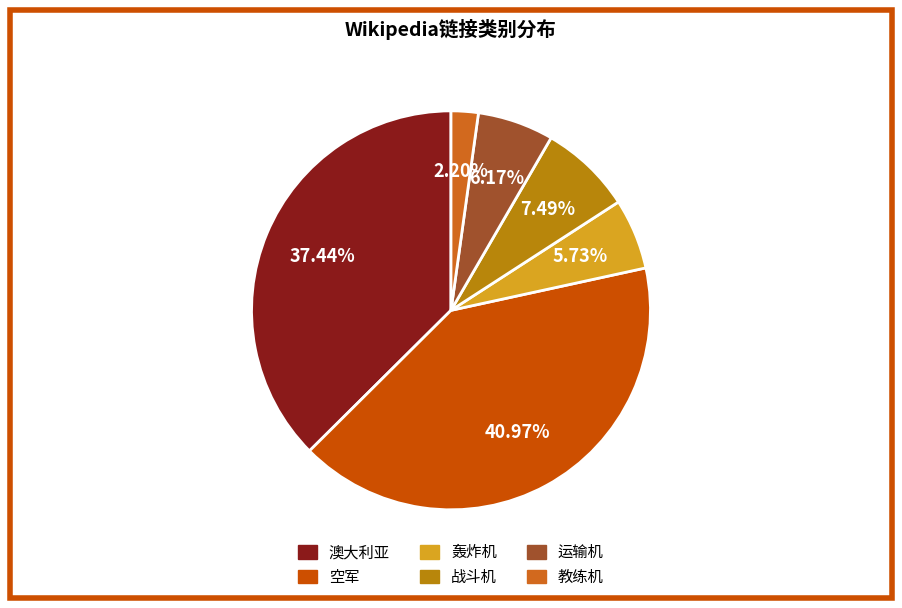

Is 澳大利亚 the majority of the pie?

No